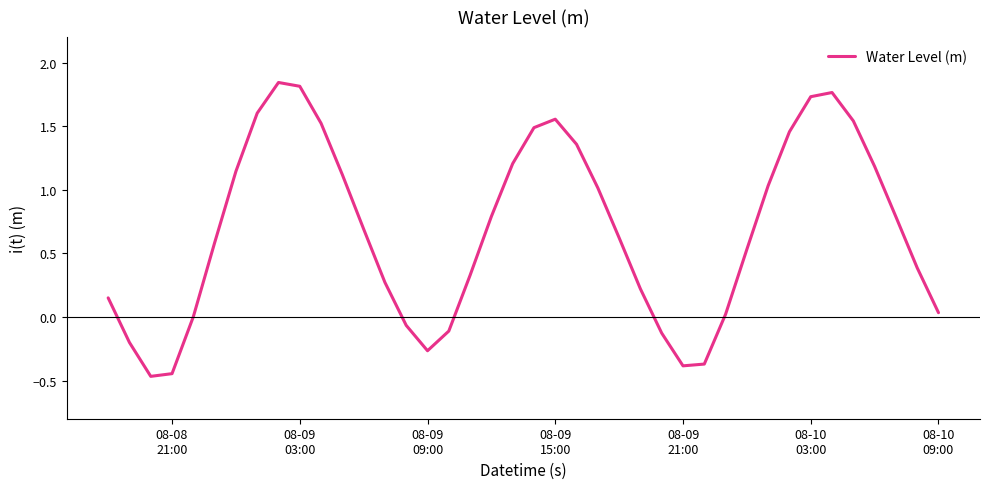

What is the difference between the maximum and minimum values?

2.3